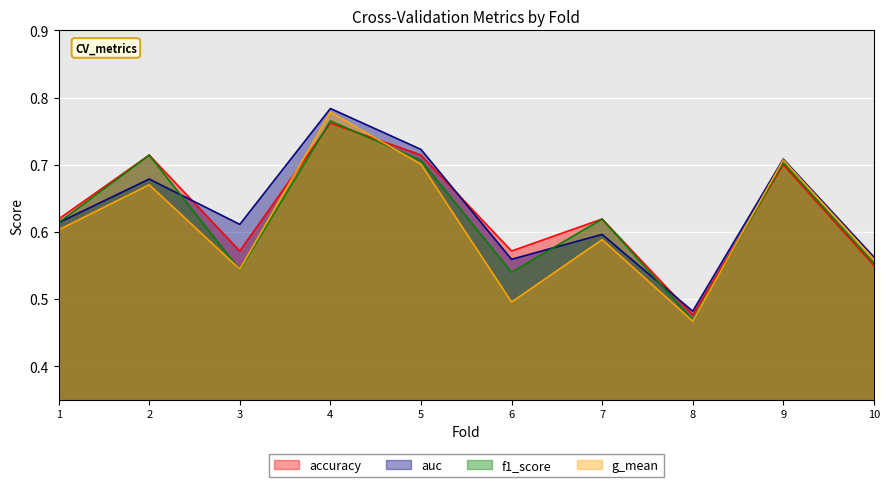

The auc series shows 0.6 at 3. True or false?

True